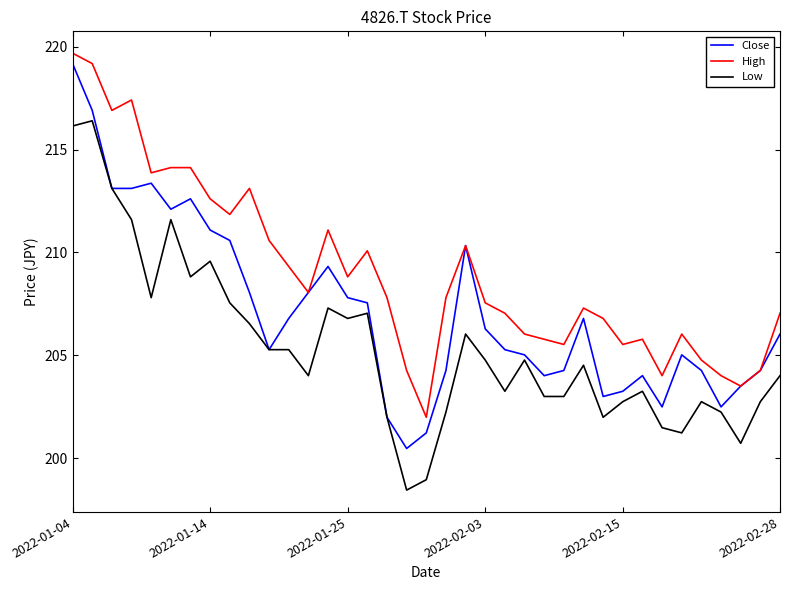

Which series has the largest total across all categories?

High